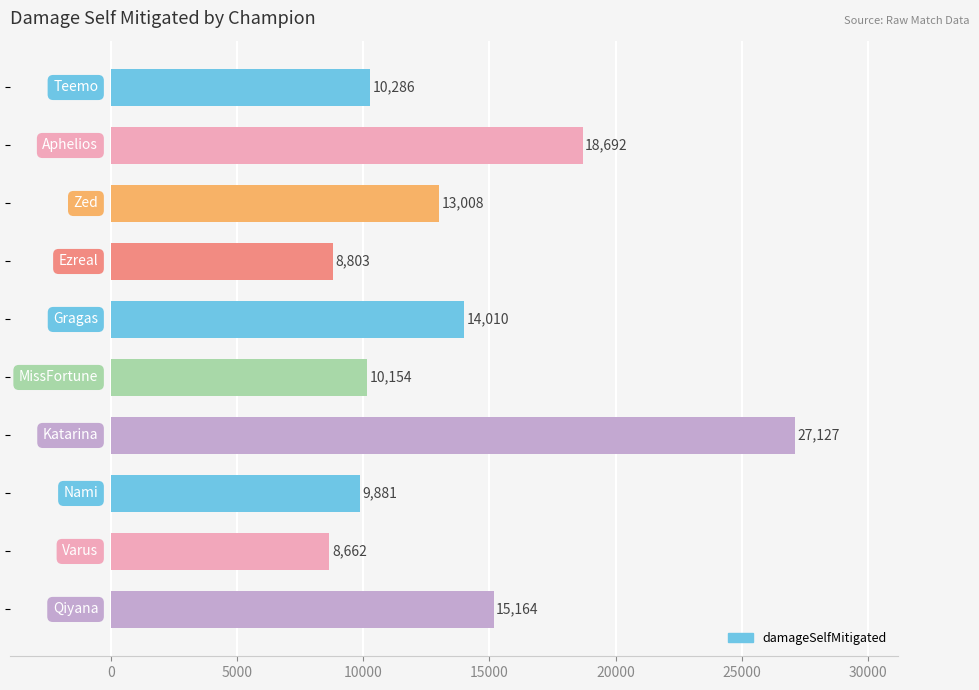

What is the average value?

13579